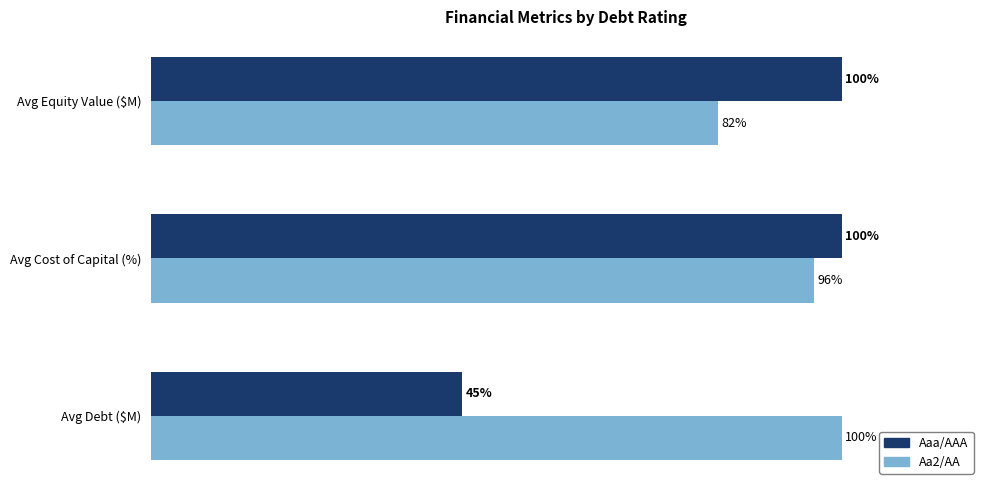

At which category is the sum across all series the highest?

Avg Cost of Capital (%)